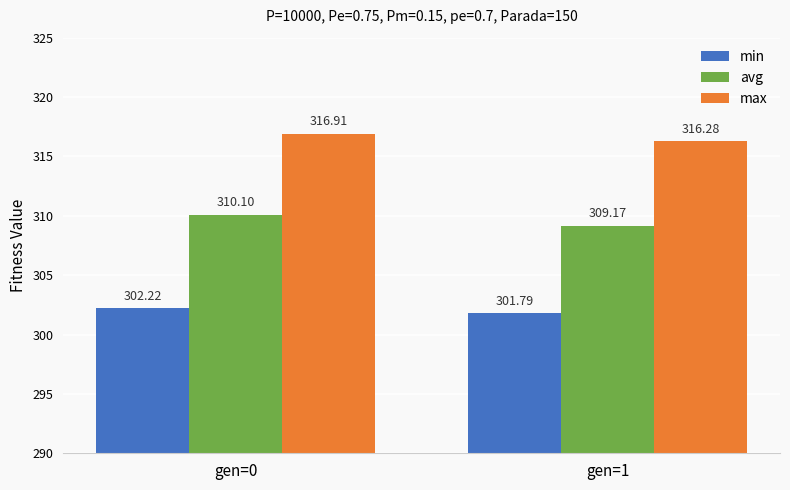

Count the number of categories in the chart.

2